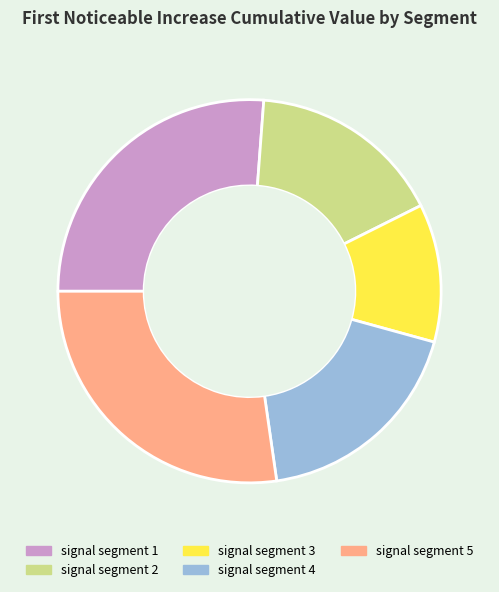

Is it true that signal segment 5 is 36% of the pie?

False